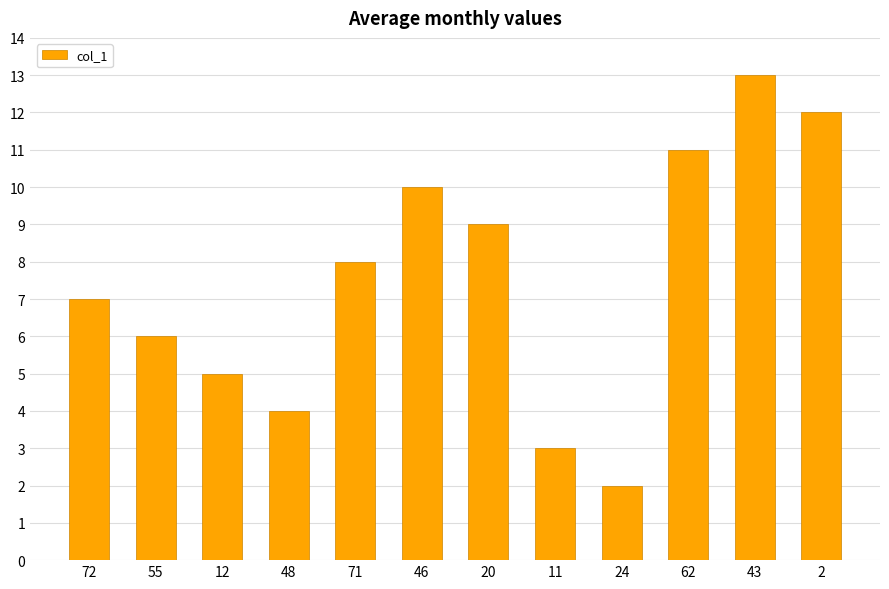

What is the smallest value displayed?

2